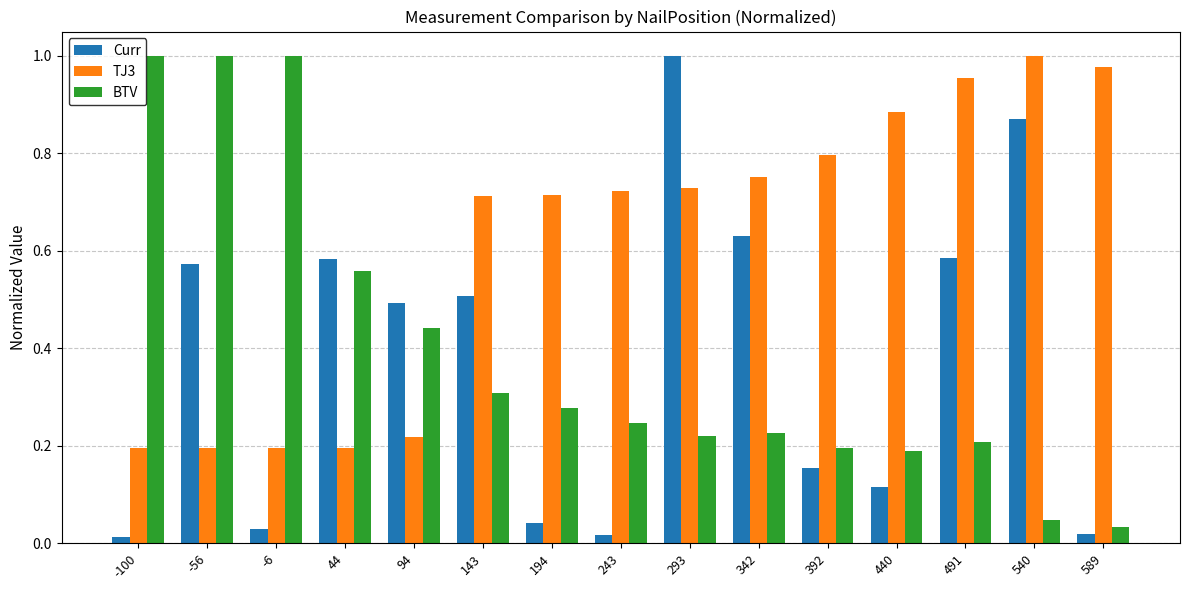

What is the sum of the BTV values at -100 and 243?

1.2